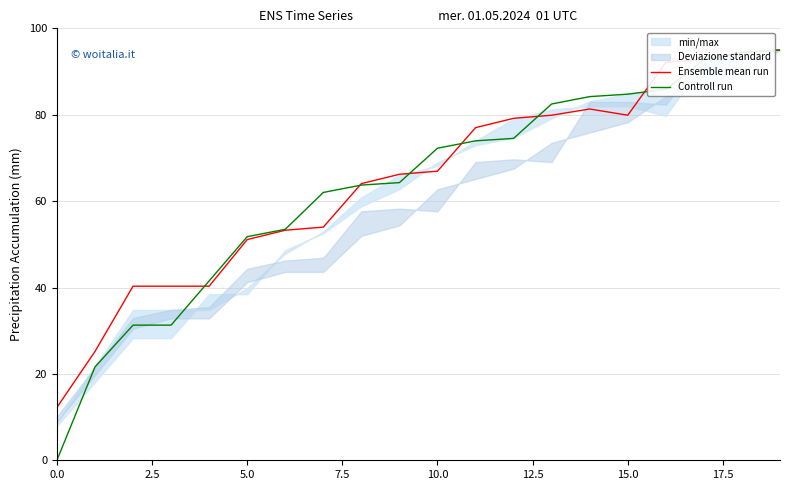

After their last crossing, which series has the higher values: Ensemble mean run or Controll run?

Controll run